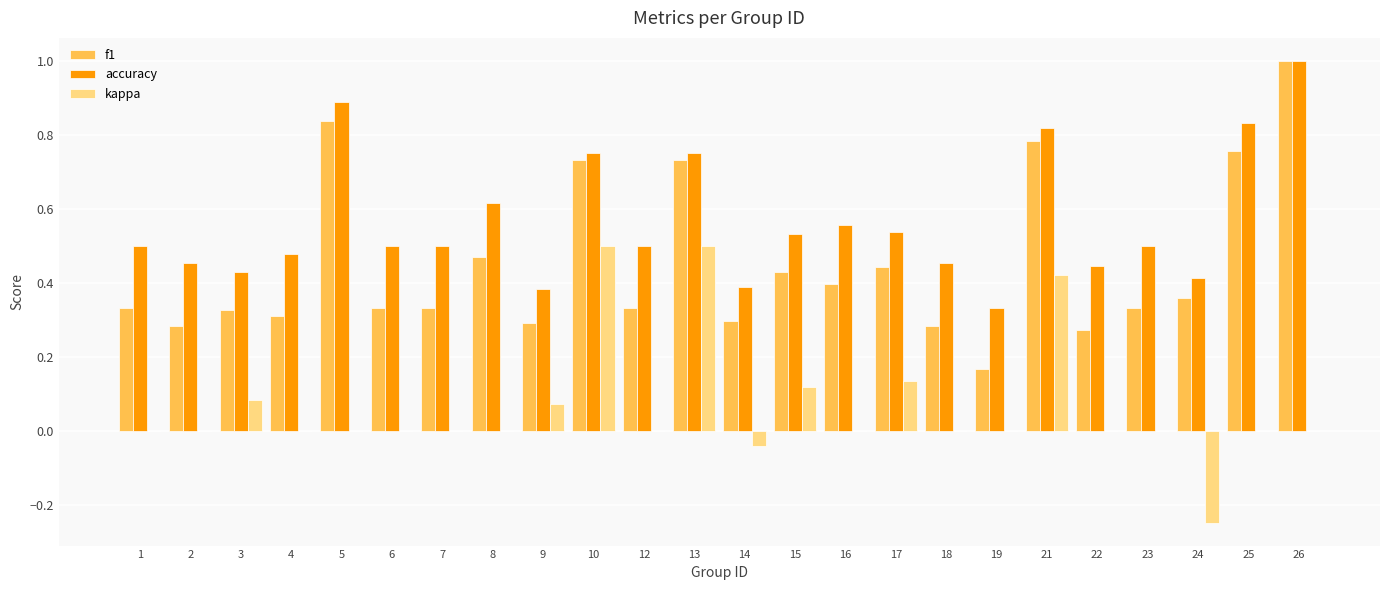

Which label corresponds to the largest value in the chart?

26